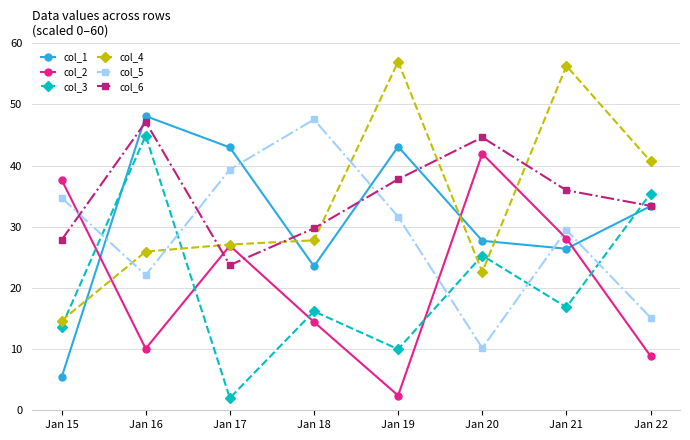

How many values in the col_6 series are below 35?

4